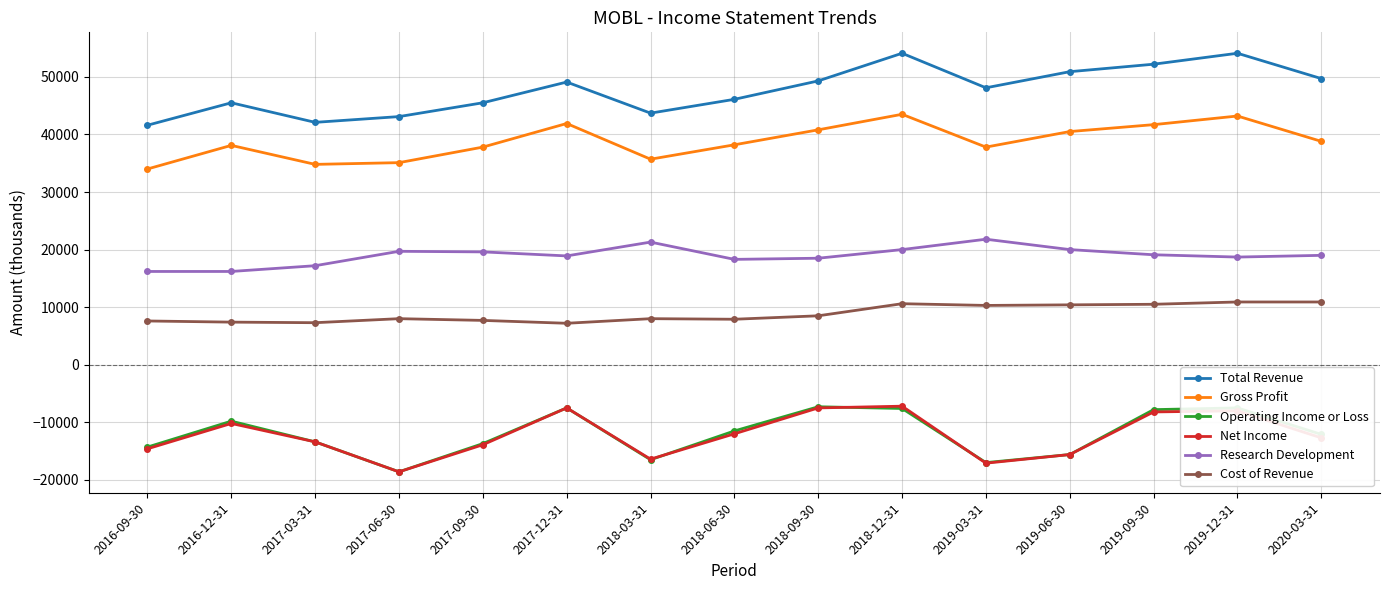

Does the chart display data point markers on the line(s)?

Yes